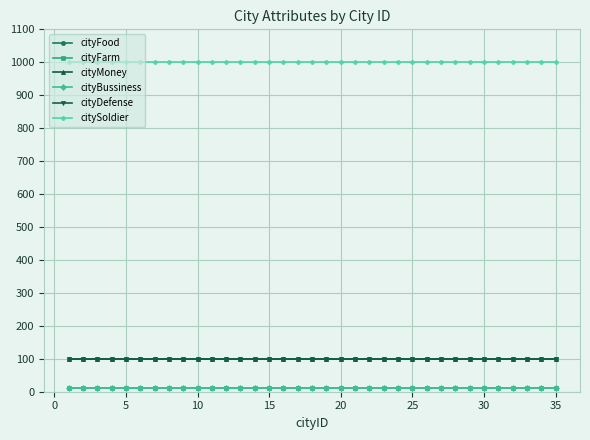

What is the average value of the citySoldier series?

1000